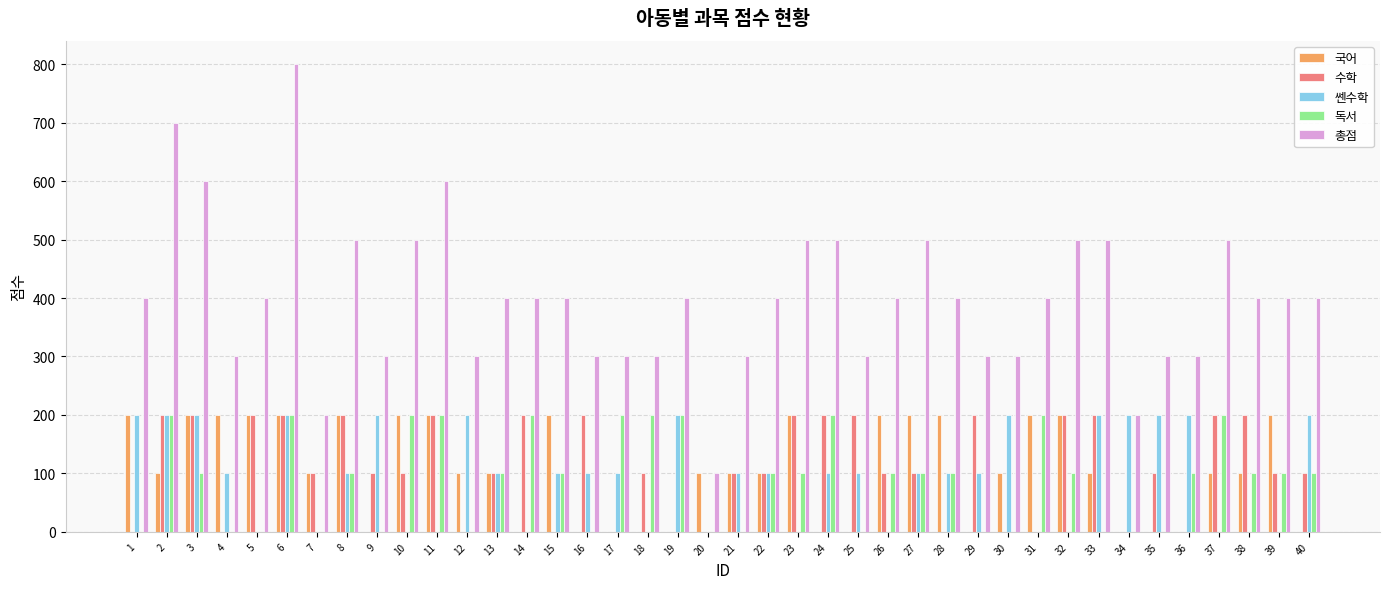

Reading left to right, extract all data points from this chart.

국어: 1=200	2=100	3=200	4=200	5=200	6=200	7=100	8=200	9=0	10=200	11=200	12=100	13=100	14=0	15=200	16=0	17=0	18=0	19=0	20=100	21=100	22=100	23=200	24=0	25=0	26=200	27=200	28=200	29=0	30=100	31=200	32=200	33=100	34=0	35=0	36=0	37=100	38=100	39=200	40=0
수학: 1=0	2=200	3=200	4=0	5=200	6=200	7=100	8=200	9=100	10=100	11=200	12=0	13=100	14=200	15=0	16=200	17=0	18=100	19=0	20=0	21=100	22=100	23=200	24=200	25=200	26=100	27=100	28=0	29=200	30=0	31=0	32=200	33=200	34=0	35=100	36=0	37=200	38=200	39=100	40=100
쎈수학: 1=200	2=200	3=200	4=100	5=0	6=200	7=0	8=100	9=200	10=0	11=0	12=200	13=100	14=0	15=100	16=100	17=100	18=0	19=200	20=0	21=100	22=100	23=0	24=100	25=100	26=0	27=100	28=100	29=100	30=200	31=0	32=0	33=200	34=200	35=200	36=200	37=0	38=0	39=0	40=200
독서: 1=0	2=200	3=100	4=0	5=0	6=200	7=0	8=100	9=0	10=200	11=200	12=0	13=100	14=200	15=100	16=0	17=200	18=200	19=200	20=0	21=0	22=100	23=100	24=200	25=0	26=100	27=100	28=100	29=0	30=0	31=200	32=100	33=0	34=0	35=0	36=100	37=200	38=100	39=100	40=100
총점: 1=400	2=700	3=600	4=300	5=400	6=800	7=200	8=500	9=300	10=500	11=600	12=300	13=400	14=400	15=400	16=300	17=300	18=300	19=400	20=100	21=300	22=400	23=500	24=500	25=300	26=400	27=500	28=400	29=300	30=300	31=400	32=500	33=500	34=200	35=300	36=300	37=500	38=400	39=400	40=400